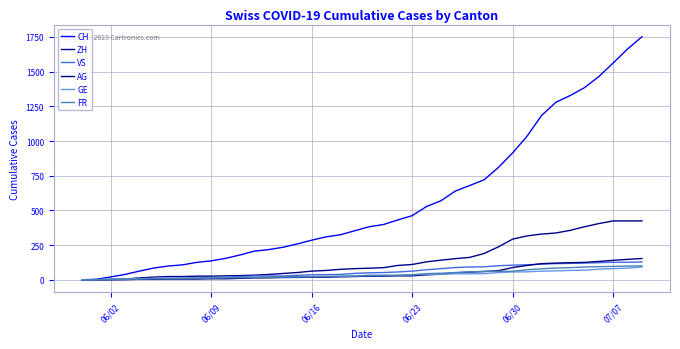

How many categories are shown in the chart?

40